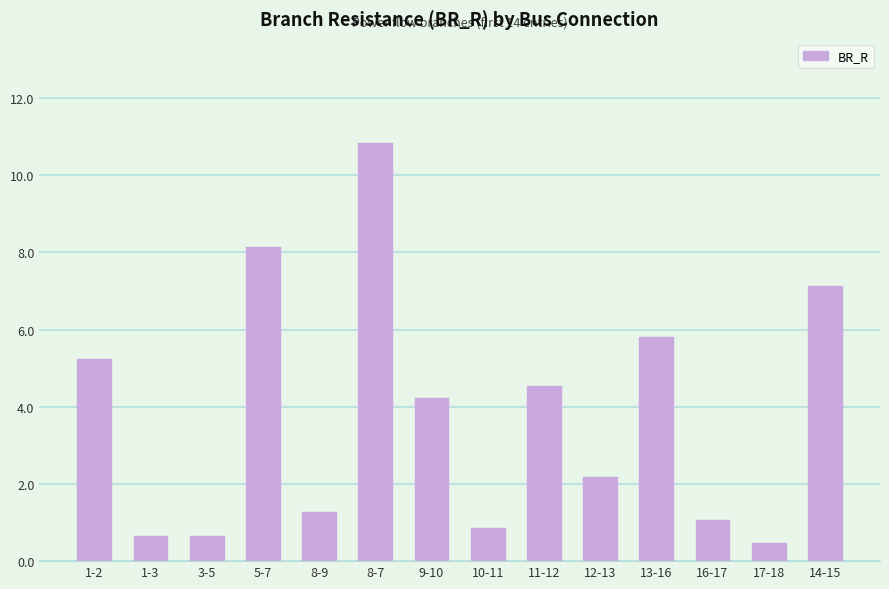

What is the minimum value shown in the chart?

0.5